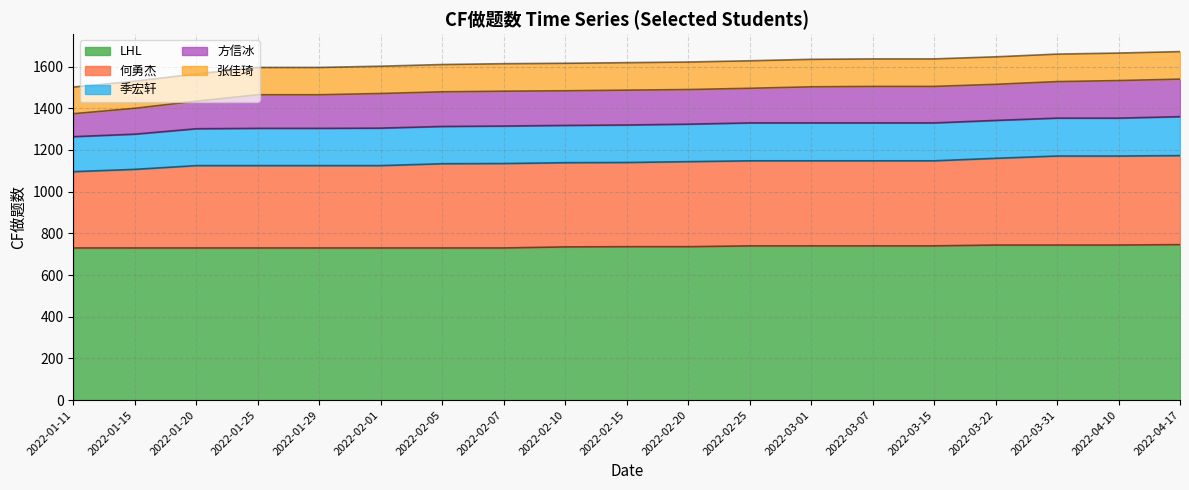

Where is LHL nearest to the value 738?

2022-02-15